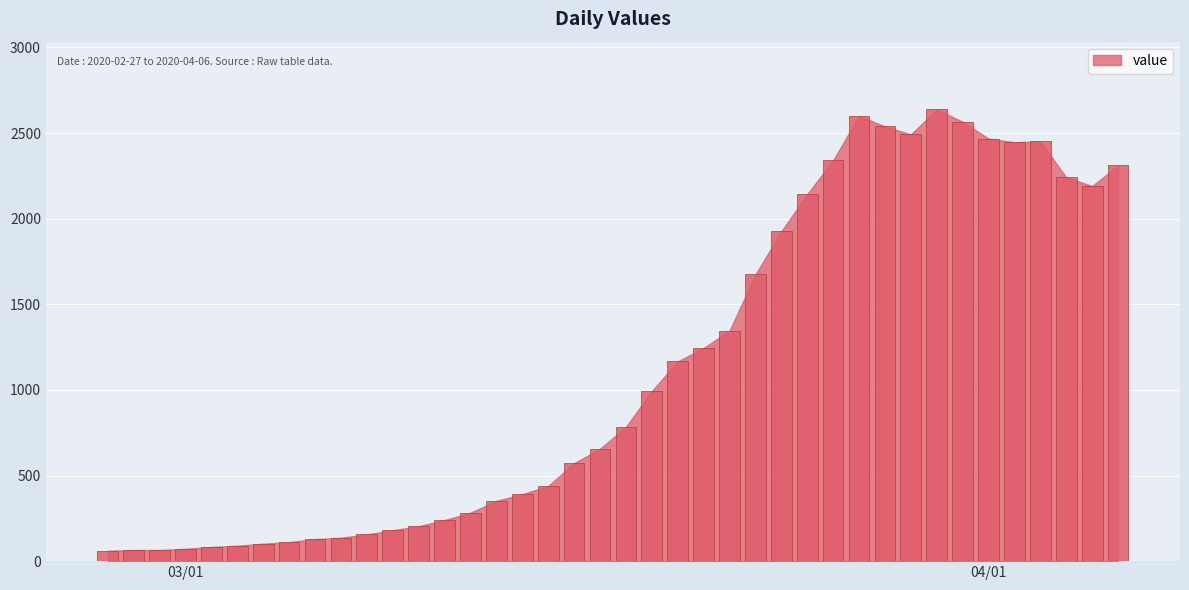

Count the number of data series in this chart.

1